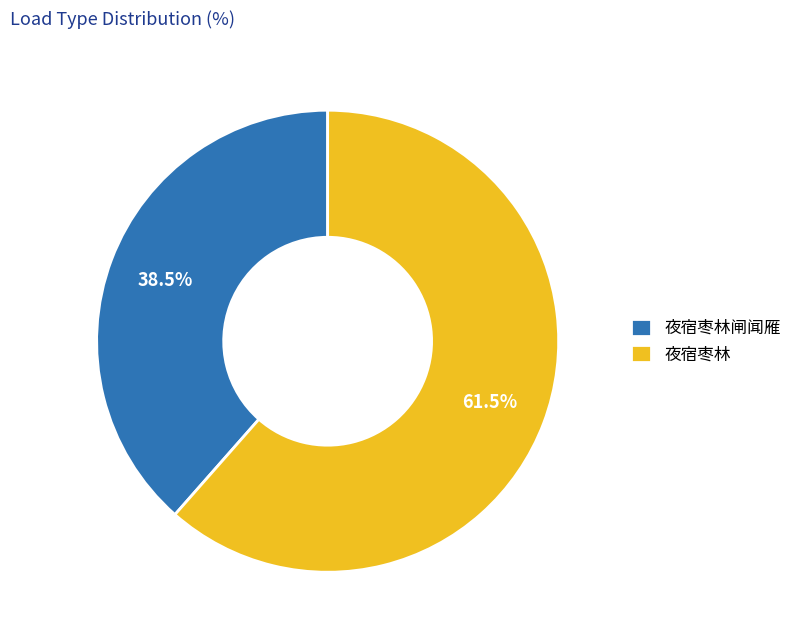

How many segments does this pie chart have?

2